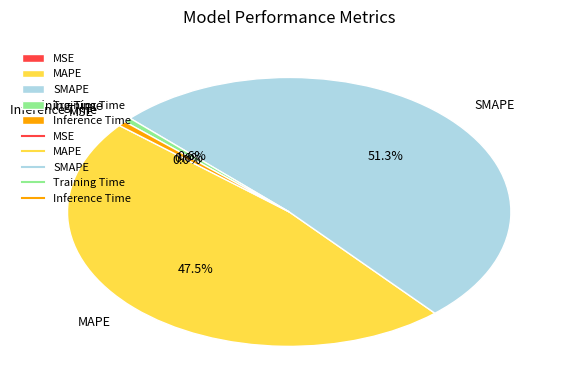

Which slice represents more than half of the pie?

SMAPE